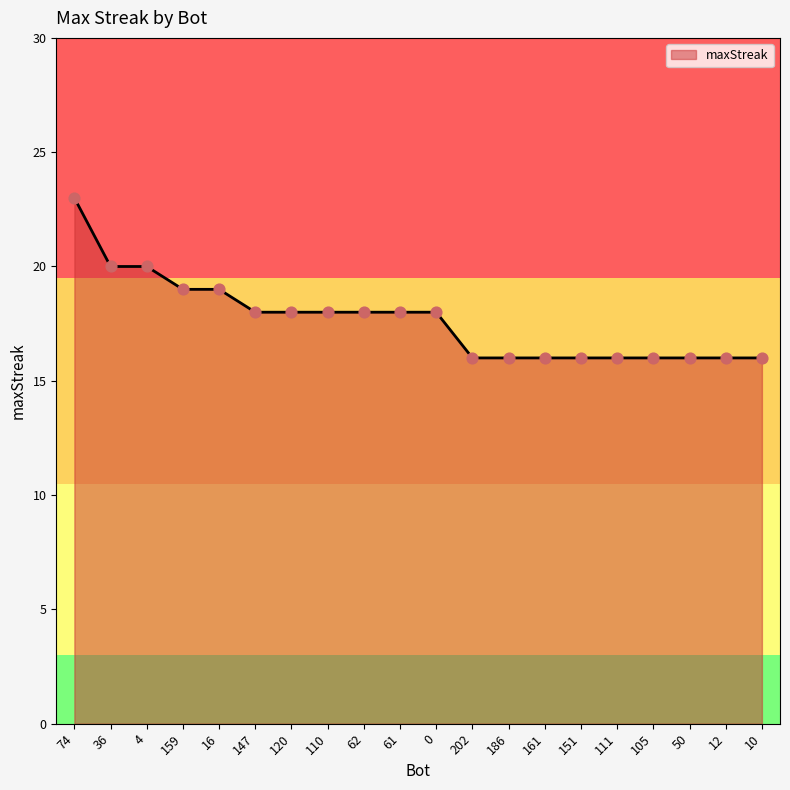

Approximately how many times larger is the value at 147 compared to 61?

1.0